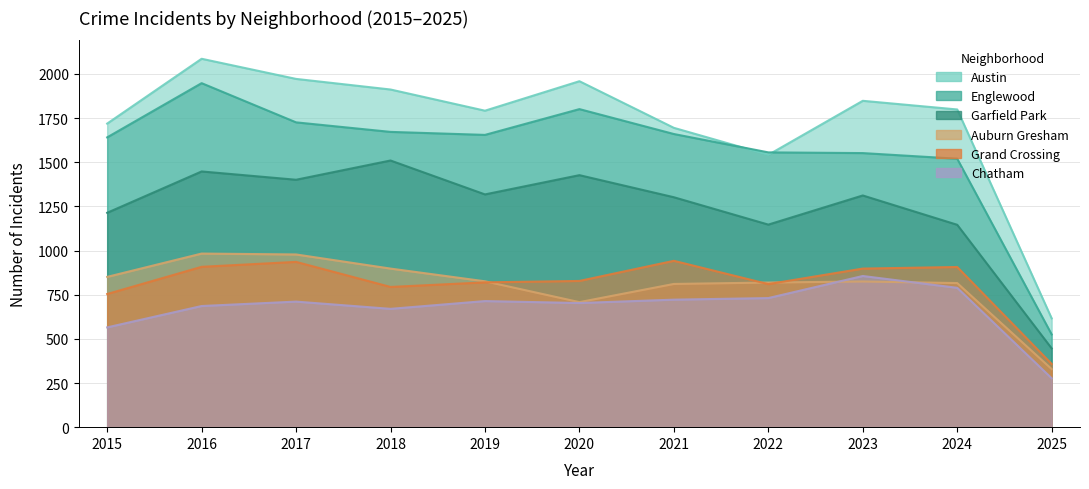

What are all the series names shown in the legend?

Austin, Englewood, Garfield Park, Auburn Gresham, Grand Crossing, Chatham